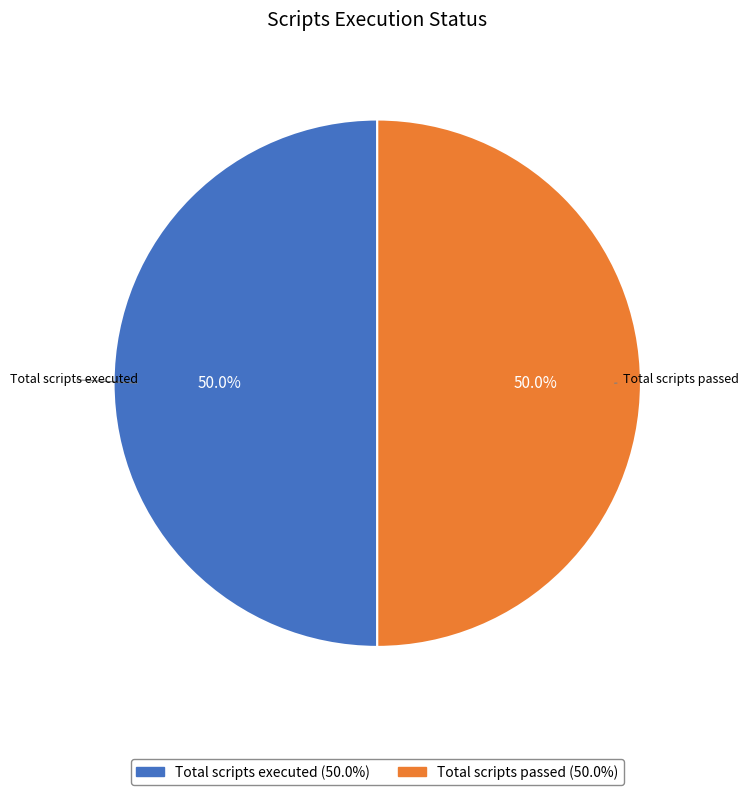

Count the number of slices in the pie.

2